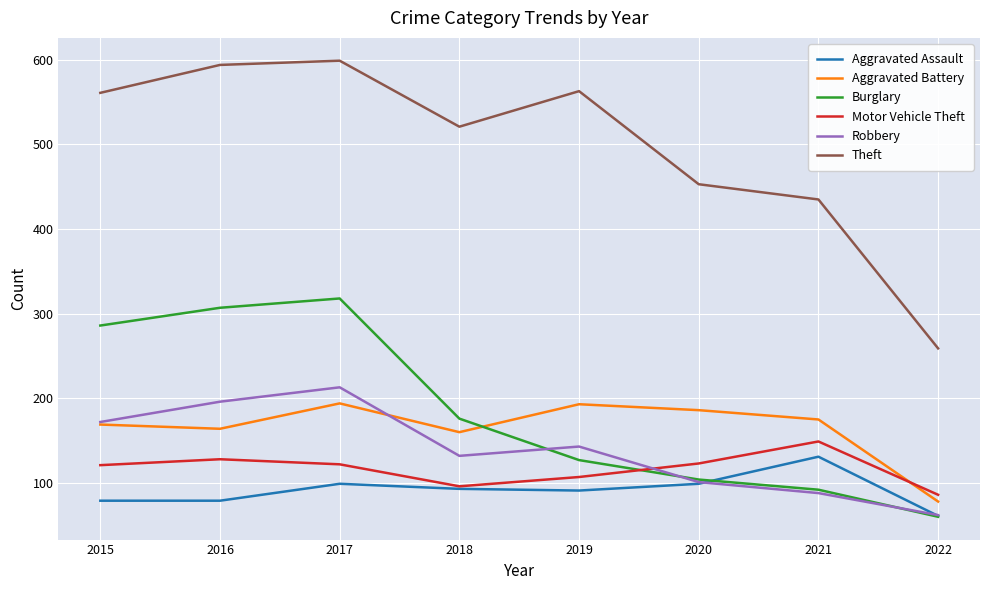

What is the minimum value shown in the chart?

60